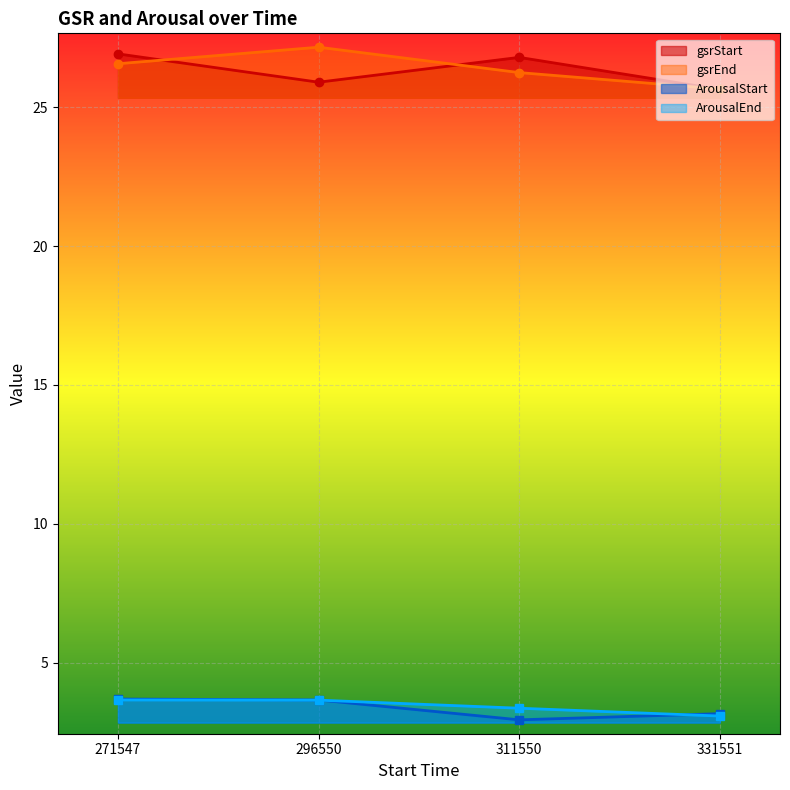

At 331551, list the series in order from largest to smallest.

gsrEnd, gsrStart, ArousalStart, ArousalEnd